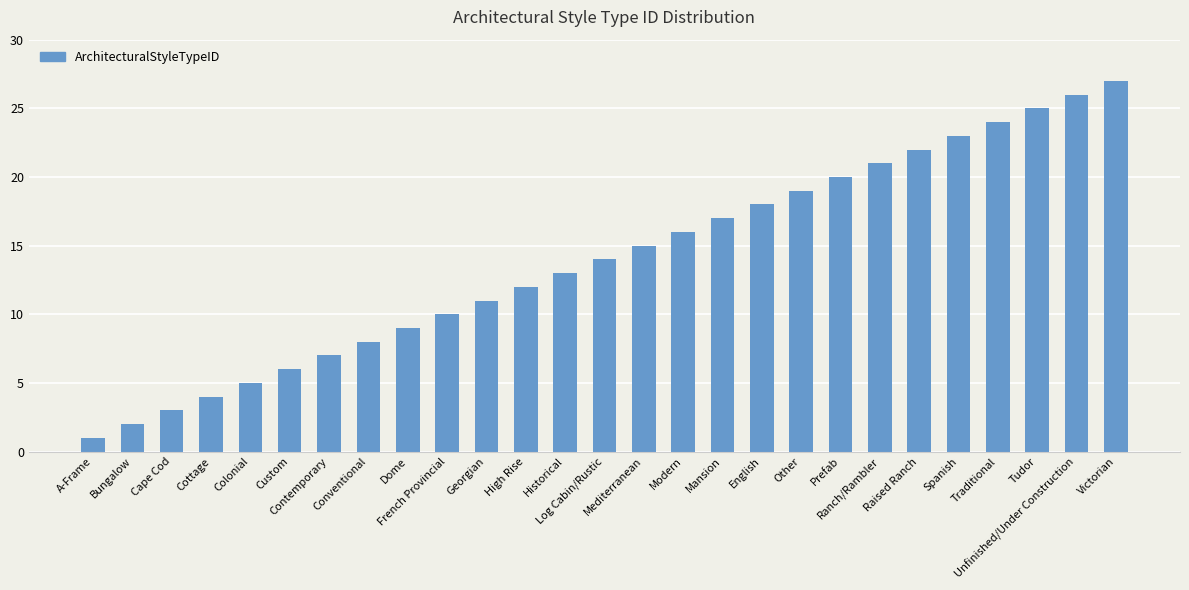

Rank the categories by value from highest to lowest.

Victorian, Unfinished/Under Construction, Tudor, Traditional, Spanish, Raised Ranch, Ranch/Rambler, Prefab, Other, English, Mansion, Modern, Mediterranean, Log Cabin/Rustic, Historical, High Rise, Georgian, French Provincial, Dome, Conventional, Contemporary, Custom, Colonial, Cottage, Cape Cod, Bungalow, A-Frame